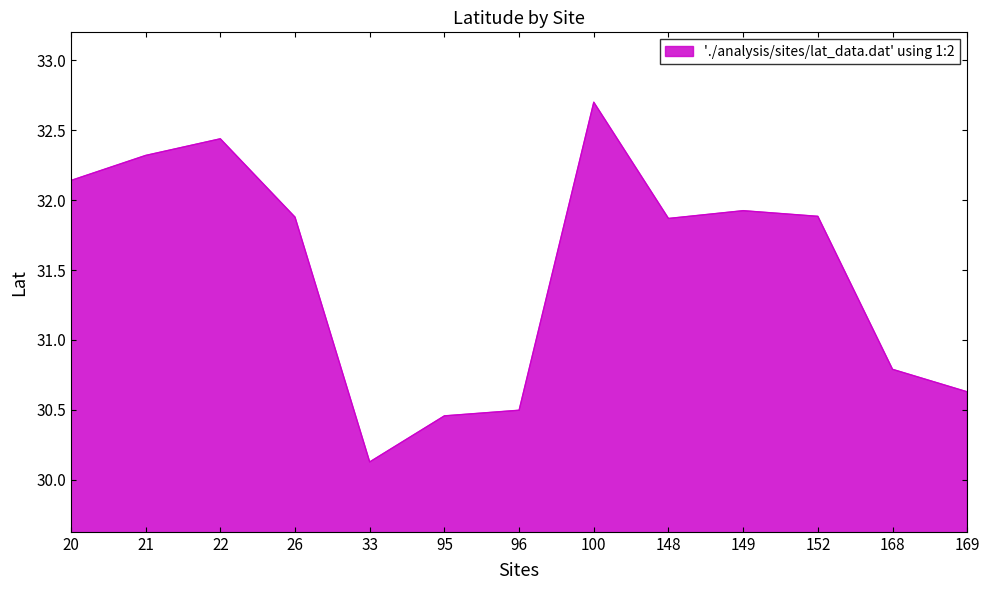

Where is the data nearest to the value 31?

168